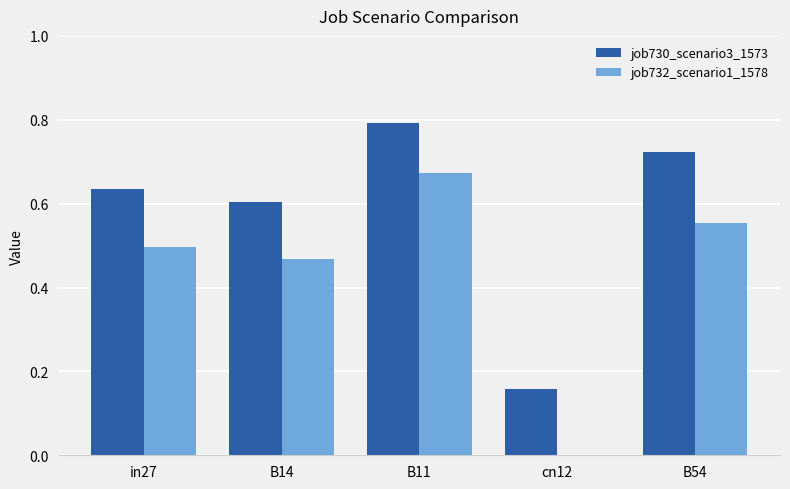

Which label corresponds to the largest value in the chart?

B11